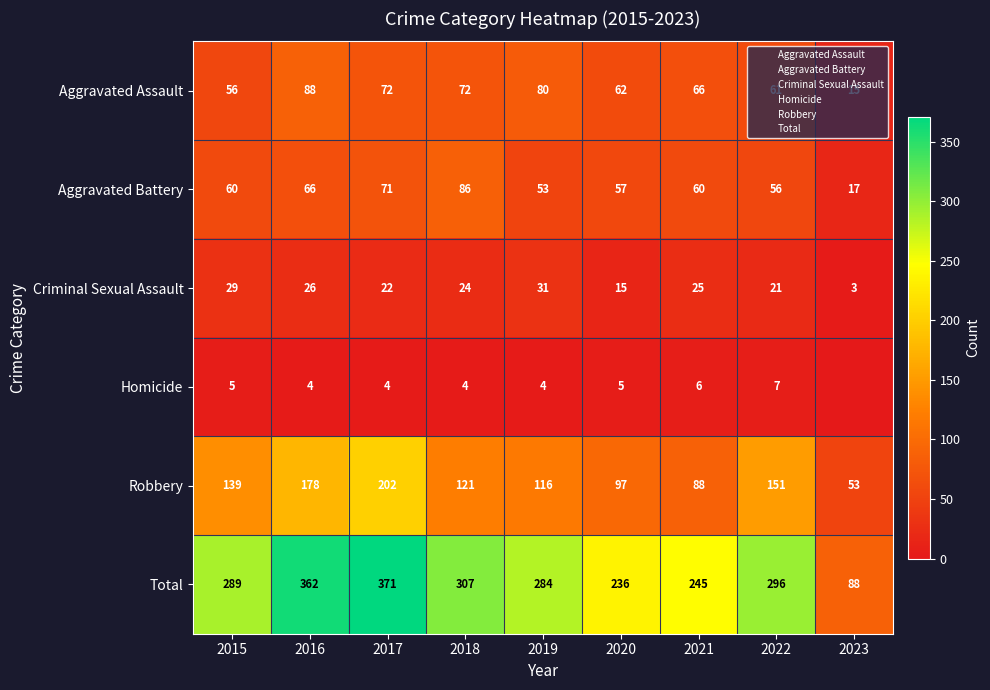

Is the value of Homicide at 2019 greater than the value of Aggravated Assault at 2017?

No